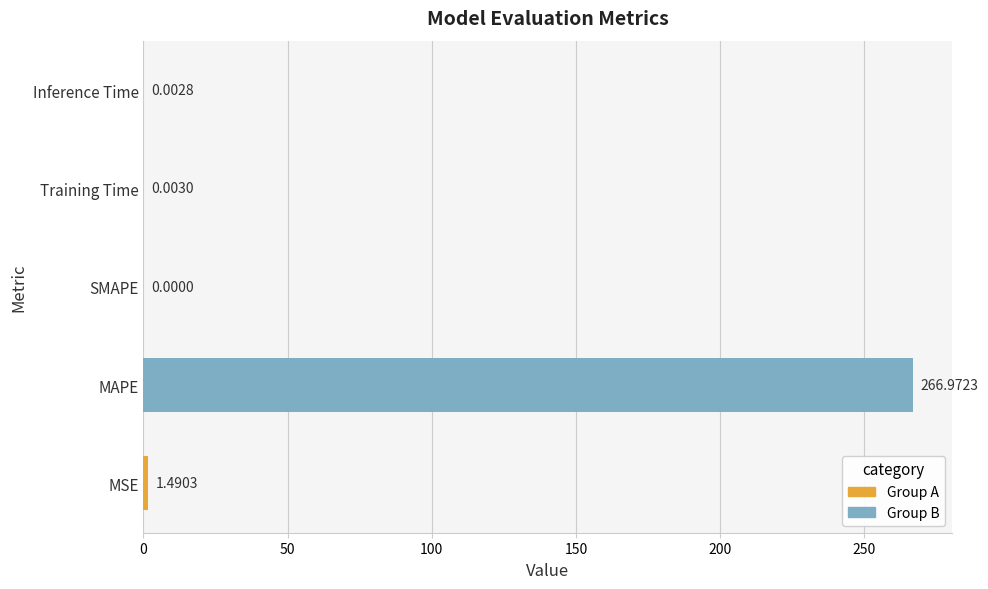

Which category has the highest value across all series?

MAPE